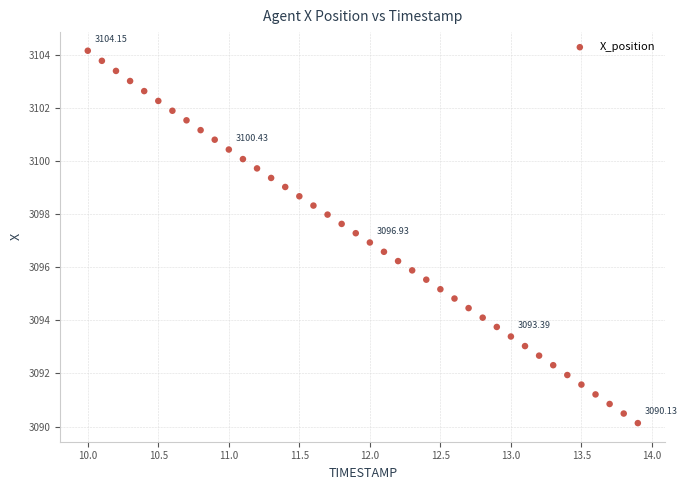

What is the range of Y values (max minus min)?

14.0